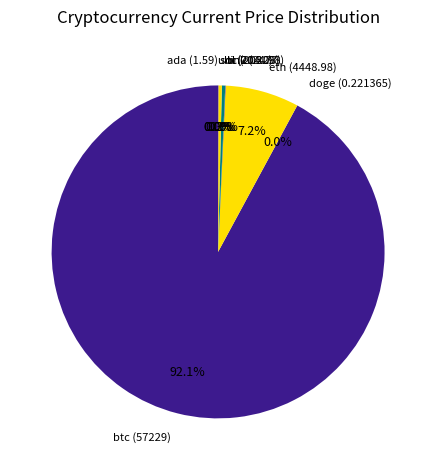

Which slice is the largest?

btc